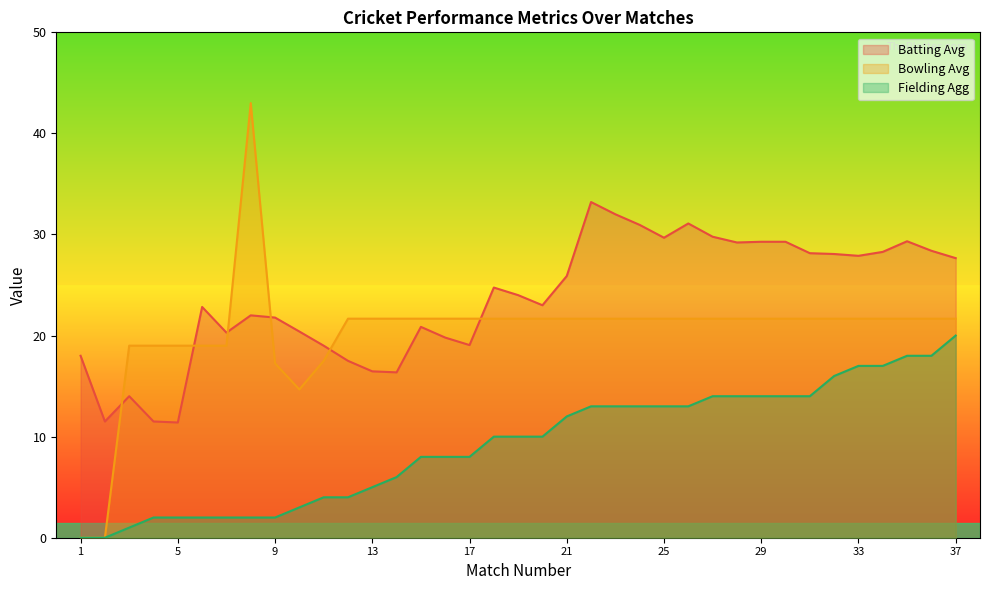

Reading left to right, what are all the values shown in this chart?

Batting Avg: 1=18.0	2=11.5	3=14.0	4=11.5	5=11.4	6=22.8	7=20.3	8=22.0	9=21.8	10=20.4	11=19.0	12=17.5	13=16.5	14=16.4	15=20.9	16=19.8	17=19.1	18=24.8	19=24.0	20=23.0	21=25.9	22=33.2	23=32.0	24=30.9	25=29.7	26=31.1	27=29.8	28=29.2	29=29.3	30=29.3	31=28.1	32=28.1	33=27.9	34=28.3	35=29.3	36=28.4	37=27.7
Bowling Avg: 1=0.0	2=0.0	3=19.0	4=19.0	5=19.0	6=19.0	7=19.0	8=43.0	9=17.2	10=14.7	11=17.5	12=21.7	13=21.7	14=21.7	15=21.7	16=21.7	17=21.7	18=21.7	19=21.7	20=21.7	21=21.7	22=21.7	23=21.7	24=21.7	25=21.7	26=21.7	27=21.7	28=21.7	29=21.7	30=21.7	31=21.7	32=21.7	33=21.7	34=21.7	35=21.7	36=21.7	37=21.7
Fielding Agg: 1=0.0	2=0.0	3=1.0	4=2.0	5=2.0	6=2.0	7=2.0	8=2.0	9=2.0	10=3.0	11=4.0	12=4.0	13=5.0	14=6.0	15=8.0	16=8.0	17=8.0	18=10.0	19=10.0	20=10.0	21=12.0	22=13.0	23=13.0	24=13.0	25=13.0	26=13.0	27=14.0	28=14.0	29=14.0	30=14.0	31=14.0	32=16.0	33=17.0	34=17.0	35=18.0	36=18.0	37=20.0